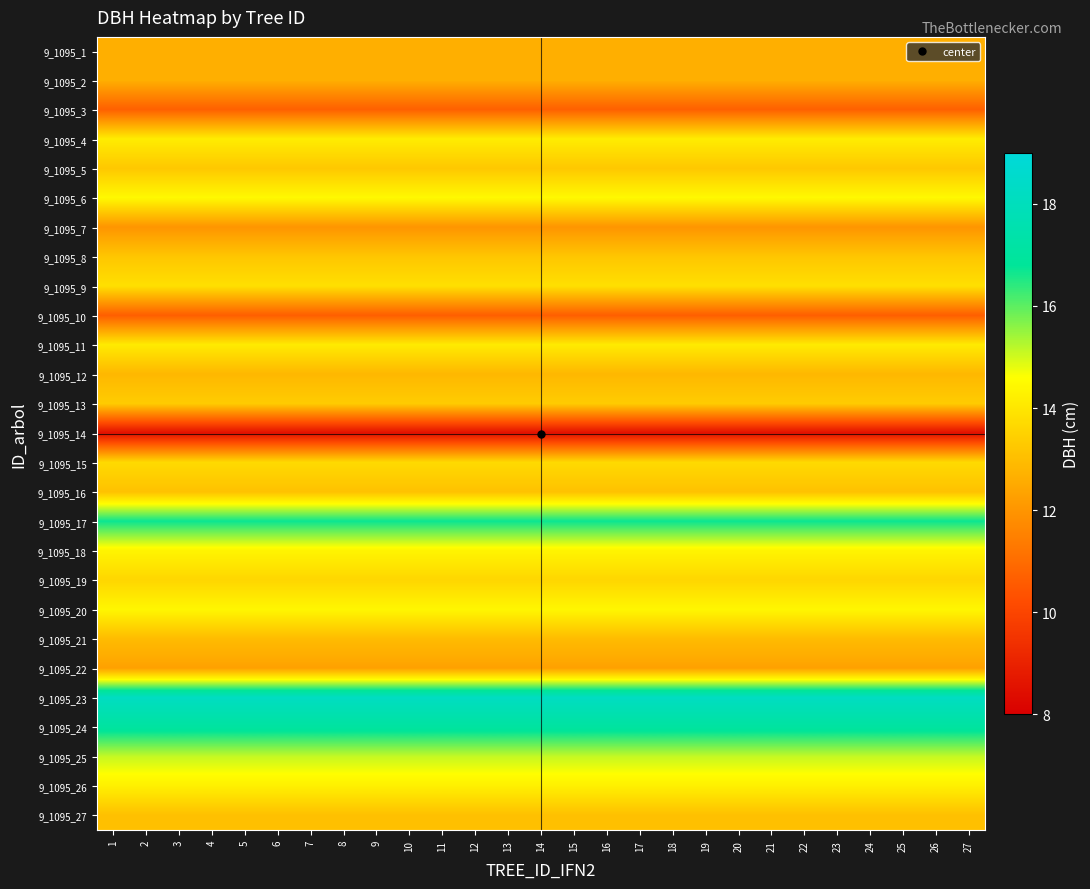

Reading right to left, what are all the values shown in this chart?

9_1095_1: 27=12.7	26=12.7	25=12.7	24=12.7	23=12.7	22=12.7	21=12.7	20=12.7	19=12.7	18=12.7	17=12.7	16=12.7	15=12.7	14=12.7	13=12.7	12=12.7	11=12.7	10=12.7	9=12.7	8=12.7	7=12.7	6=12.7	5=12.7	4=12.7	3=12.7	2=12.7	1=12.7
9_1095_2: 27=12.7	26=12.7	25=12.7	24=12.7	23=12.7	22=12.7	21=12.7	20=12.7	19=12.7	18=12.7	17=12.7	16=12.7	15=12.7	14=12.7	13=12.7	12=12.7	11=12.7	10=12.7	9=12.7	8=12.7	7=12.7	6=12.7	5=12.7	4=12.7	3=12.7	2=12.7	1=12.7
9_1095_3: 27=10.7	26=10.7	25=10.7	24=10.7	23=10.7	22=10.7	21=10.7	20=10.7	19=10.7	18=10.7	17=10.7	16=10.7	15=10.7	14=10.7	13=10.7	12=10.7	11=10.7	10=10.7	9=10.7	8=10.7	7=10.7	6=10.7	5=10.7	4=10.7	3=10.7	2=10.7	1=10.7
9_1095_4: 27=14.2	26=14.2	25=14.2	24=14.2	23=14.2	22=14.2	21=14.2	20=14.2	19=14.2	18=14.2	17=14.2	16=14.2	15=14.2	14=14.2	13=14.2	12=14.2	11=14.2	10=14.2	9=14.2	8=14.2	7=14.2	6=14.2	5=14.2	4=14.2	3=14.2	2=14.2	1=14.2
9_1095_5: 27=13.2	26=13.2	25=13.2	24=13.2	23=13.2	22=13.2	21=13.2	20=13.2	19=13.2	18=13.2	17=13.2	16=13.2	15=13.2	14=13.2	13=13.2	12=13.2	11=13.2	10=13.2	9=13.2	8=13.2	7=13.2	6=13.2	5=13.2	4=13.2	3=13.2	2=13.2	1=13.2
9_1095_6: 27=14.4	26=14.4	25=14.4	24=14.4	23=14.4	22=14.4	21=14.4	20=14.4	19=14.4	18=14.4	17=14.4	16=14.4	15=14.4	14=14.4	13=14.4	12=14.4	11=14.4	10=14.4	9=14.4	8=14.4	7=14.4	6=14.4	5=14.4	4=14.4	3=14.4	2=14.4	1=14.4
9_1095_7: 27=12.0	26=12.0	25=12.0	24=12.0	23=12.0	22=12.0	21=12.0	20=12.0	19=12.0	18=12.0	17=12.0	16=12.0	15=12.0	14=12.0	13=12.0	12=12.0	11=12.0	10=12.0	9=12.0	8=12.0	7=12.0	6=12.0	5=12.0	4=12.0	3=12.0	2=12.0	1=12.0
9_1095_8: 27=13.2	26=13.2	25=13.2	24=13.2	23=13.2	22=13.2	21=13.2	20=13.2	19=13.2	18=13.2	17=13.2	16=13.2	15=13.2	14=13.2	13=13.2	12=13.2	11=13.2	10=13.2	9=13.2	8=13.2	7=13.2	6=13.2	5=13.2	4=13.2	3=13.2	2=13.2	1=13.2
9_1095_9: 27=13.8	26=13.8	25=13.8	24=13.8	23=13.8	22=13.8	21=13.8	20=13.8	19=13.8	18=13.8	17=13.8	16=13.8	15=13.8	14=13.8	13=13.8	12=13.8	11=13.8	10=13.8	9=13.8	8=13.8	7=13.8	6=13.8	5=13.8	4=13.8	3=13.8	2=13.8	1=13.8
9_1095_10: 27=10.7	26=10.7	25=10.7	24=10.7	23=10.7	22=10.7	21=10.7	20=10.7	19=10.7	18=10.7	17=10.7	16=10.7	15=10.7	14=10.7	13=10.7	12=10.7	11=10.7	10=10.7	9=10.7	8=10.7	7=10.7	6=10.7	5=10.7	4=10.7	3=10.7	2=10.7	1=10.7
9_1095_11: 27=14.1	26=14.1	25=14.1	24=14.1	23=14.1	22=14.1	21=14.1	20=14.1	19=14.1	18=14.1	17=14.1	16=14.1	15=14.1	14=14.1	13=14.1	12=14.1	11=14.1	10=14.1	9=14.1	8=14.1	7=14.1	6=14.1	5=14.1	4=14.1	3=14.1	2=14.1	1=14.1
9_1095_12: 27=12.8	26=12.8	25=12.8	24=12.8	23=12.8	22=12.8	21=12.8	20=12.8	19=12.8	18=12.8	17=12.8	16=12.8	15=12.8	14=12.8	13=12.8	12=12.8	11=12.8	10=12.8	9=12.8	8=12.8	7=12.8	6=12.8	5=12.8	4=12.8	3=12.8	2=12.8	1=12.8
9_1095_13: 27=13.3	26=13.3	25=13.3	24=13.3	23=13.3	22=13.3	21=13.3	20=13.3	19=13.3	18=13.3	17=13.3	16=13.3	15=13.3	14=13.3	13=13.3	12=13.3	11=13.3	10=13.3	9=13.3	8=13.3	7=13.3	6=13.3	5=13.3	4=13.3	3=13.3	2=13.3	1=13.3
9_1095_14: 27=8.5	26=8.5	25=8.5	24=8.5	23=8.5	22=8.5	21=8.5	20=8.5	19=8.5	18=8.5	17=8.5	16=8.5	15=8.5	14=8.5	13=8.5	12=8.5	11=8.5	10=8.5	9=8.5	8=8.5	7=8.5	6=8.5	5=8.5	4=8.5	3=8.5	2=8.5	1=8.5
9_1095_15: 27=13.7	26=13.7	25=13.7	24=13.7	23=13.7	22=13.7	21=13.7	20=13.7	19=13.7	18=13.7	17=13.7	16=13.7	15=13.7	14=13.7	13=13.7	12=13.7	11=13.7	10=13.7	9=13.7	8=13.7	7=13.7	6=13.7	5=13.7	4=13.7	3=13.7	2=13.7	1=13.7
9_1095_16: 27=13.1	26=13.1	25=13.1	24=13.1	23=13.1	22=13.1	21=13.1	20=13.1	19=13.1	18=13.1	17=13.1	16=13.1	15=13.1	14=13.1	13=13.1	12=13.1	11=13.1	10=13.1	9=13.1	8=13.1	7=13.1	6=13.1	5=13.1	4=13.1	3=13.1	2=13.1	1=13.1
9_1095_17: 27=16.7	26=16.7	25=16.7	24=16.7	23=16.7	22=16.7	21=16.7	20=16.7	19=16.7	18=16.7	17=16.7	16=16.7	15=16.7	14=16.7	13=16.7	12=16.7	11=16.7	10=16.7	9=16.7	8=16.7	7=16.7	6=16.7	5=16.7	4=16.7	3=16.7	2=16.7	1=16.7
9_1095_18: 27=14.3	26=14.3	25=14.3	24=14.3	23=14.3	22=14.3	21=14.3	20=14.3	19=14.3	18=14.3	17=14.3	16=14.3	15=14.3	14=14.3	13=14.3	12=14.3	11=14.3	10=14.3	9=14.3	8=14.3	7=14.3	6=14.3	5=14.3	4=14.3	3=14.3	2=14.3	1=14.3
9_1095_19: 27=13.6	26=13.6	25=13.6	24=13.6	23=13.6	22=13.6	21=13.6	20=13.6	19=13.6	18=13.6	17=13.6	16=13.6	15=13.6	14=13.6	13=13.6	12=13.6	11=13.6	10=13.6	9=13.6	8=13.6	7=13.6	6=13.6	5=13.6	4=13.6	3=13.6	2=13.6	1=13.6
9_1095_20: 27=14.4	26=14.4	25=14.4	24=14.4	23=14.4	22=14.4	21=14.4	20=14.4	19=14.4	18=14.4	17=14.4	16=14.4	15=14.4	14=14.4	13=14.4	12=14.4	11=14.4	10=14.4	9=14.4	8=14.4	7=14.4	6=14.4	5=14.4	4=14.4	3=14.4	2=14.4	1=14.4
9_1095_21: 27=12.9	26=12.9	25=12.9	24=12.9	23=12.9	22=12.9	21=12.9	20=12.9	19=12.9	18=12.9	17=12.9	16=12.9	15=12.9	14=12.9	13=12.9	12=12.9	11=12.9	10=12.9	9=12.9	8=12.9	7=12.9	6=12.9	5=12.9	4=12.9	3=12.9	2=12.9	1=12.9
9_1095_22: 27=12.3	26=12.3	25=12.3	24=12.3	23=12.3	22=12.3	21=12.3	20=12.3	19=12.3	18=12.3	17=12.3	16=12.3	15=12.3	14=12.3	13=12.3	12=12.3	11=12.3	10=12.3	9=12.3	8=12.3	7=12.3	6=12.3	5=12.3	4=12.3	3=12.3	2=12.3	1=12.3
9_1095_23: 27=18.2	26=18.2	25=18.2	24=18.2	23=18.2	22=18.2	21=18.2	20=18.2	19=18.2	18=18.2	17=18.2	16=18.2	15=18.2	14=18.2	13=18.2	12=18.2	11=18.2	10=18.2	9=18.2	8=18.2	7=18.2	6=18.2	5=18.2	4=18.2	3=18.2	2=18.2	1=18.2
9_1095_24: 27=17.1	26=17.1	25=17.1	24=17.1	23=17.1	22=17.1	21=17.1	20=17.1	19=17.1	18=17.1	17=17.1	16=17.1	15=17.1	14=17.1	13=17.1	12=17.1	11=17.1	10=17.1	9=17.1	8=17.1	7=17.1	6=17.1	5=17.1	4=17.1	3=17.1	2=17.1	1=17.1
9_1095_25: 27=15.1	26=15.1	25=15.1	24=15.1	23=15.1	22=15.1	21=15.1	20=15.1	19=15.1	18=15.1	17=15.1	16=15.1	15=15.1	14=15.1	13=15.1	12=15.1	11=15.1	10=15.1	9=15.1	8=15.1	7=15.1	6=15.1	5=15.1	4=15.1	3=15.1	2=15.1	1=15.1
9_1095_26: 27=14.2	26=14.2	25=14.2	24=14.2	23=14.2	22=14.2	21=14.2	20=14.2	19=14.2	18=14.2	17=14.2	16=14.2	15=14.2	14=14.2	13=14.2	12=14.2	11=14.2	10=14.2	9=14.2	8=14.2	7=14.2	6=14.2	5=14.2	4=14.2	3=14.2	2=14.2	1=14.2
9_1095_27: 27=13.1	26=13.1	25=13.1	24=13.1	23=13.1	22=13.1	21=13.1	20=13.1	19=13.1	18=13.1	17=13.1	16=13.1	15=13.1	14=13.1	13=13.1	12=13.1	11=13.1	10=13.1	9=13.1	8=13.1	7=13.1	6=13.1	5=13.1	4=13.1	3=13.1	2=13.1	1=13.1